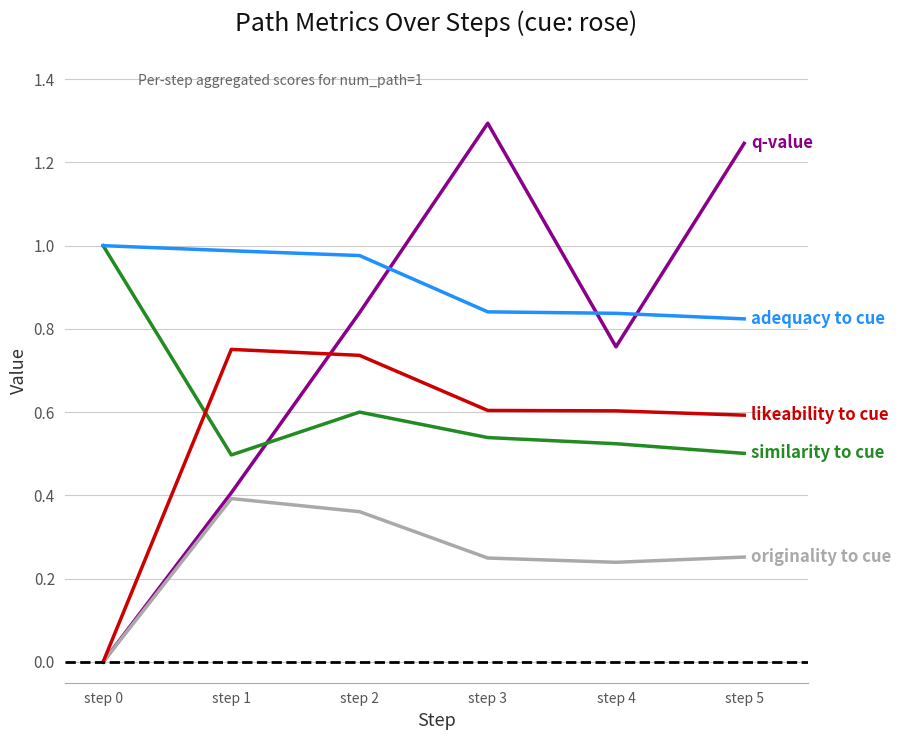

What is the total value across all series at step 2?

3.5